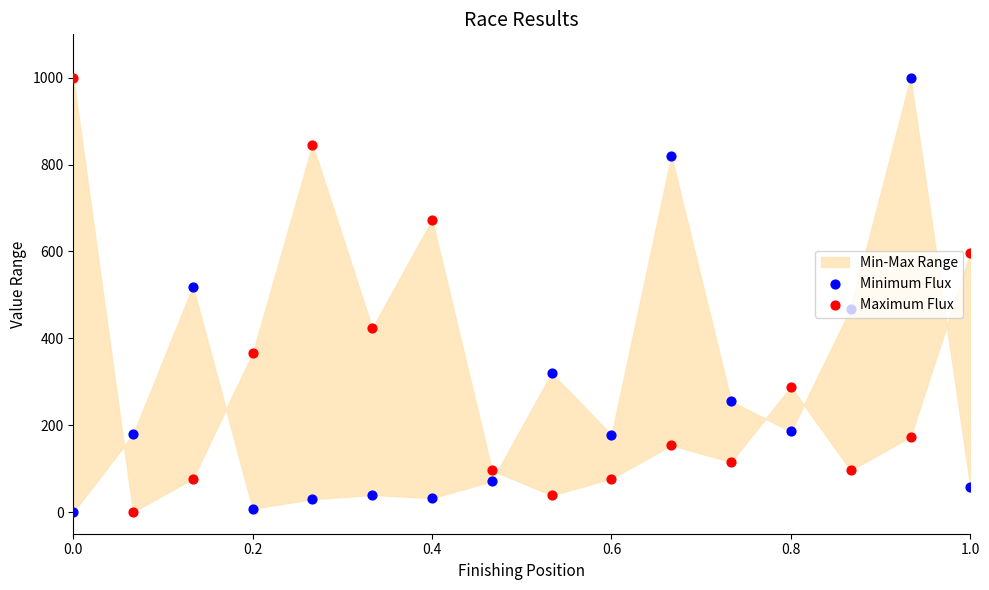

Which series contains the highest Y value?

Minimum Flux